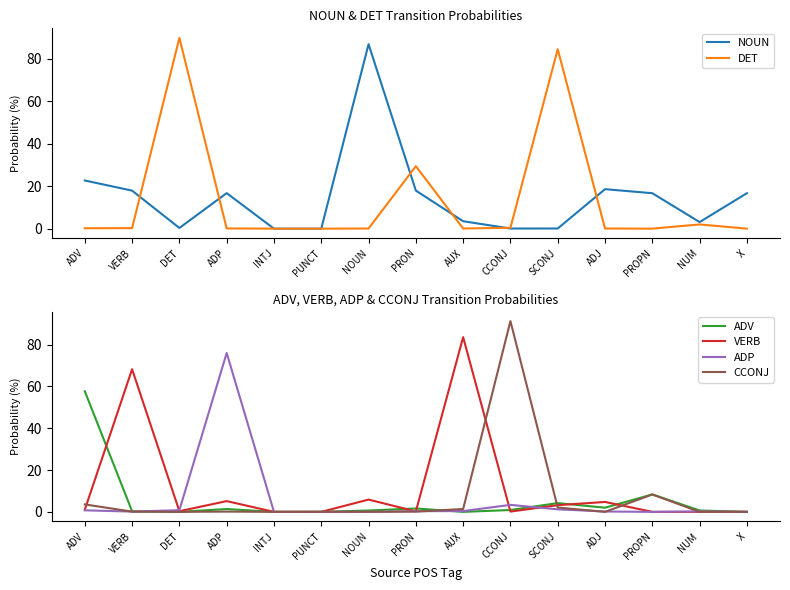

Read the ADP value at AUX.

0.4